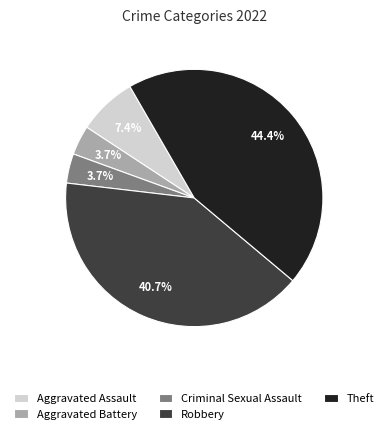

Do Criminal Sexual Assault and Aggravated Assault together represent more than half of the pie?

No